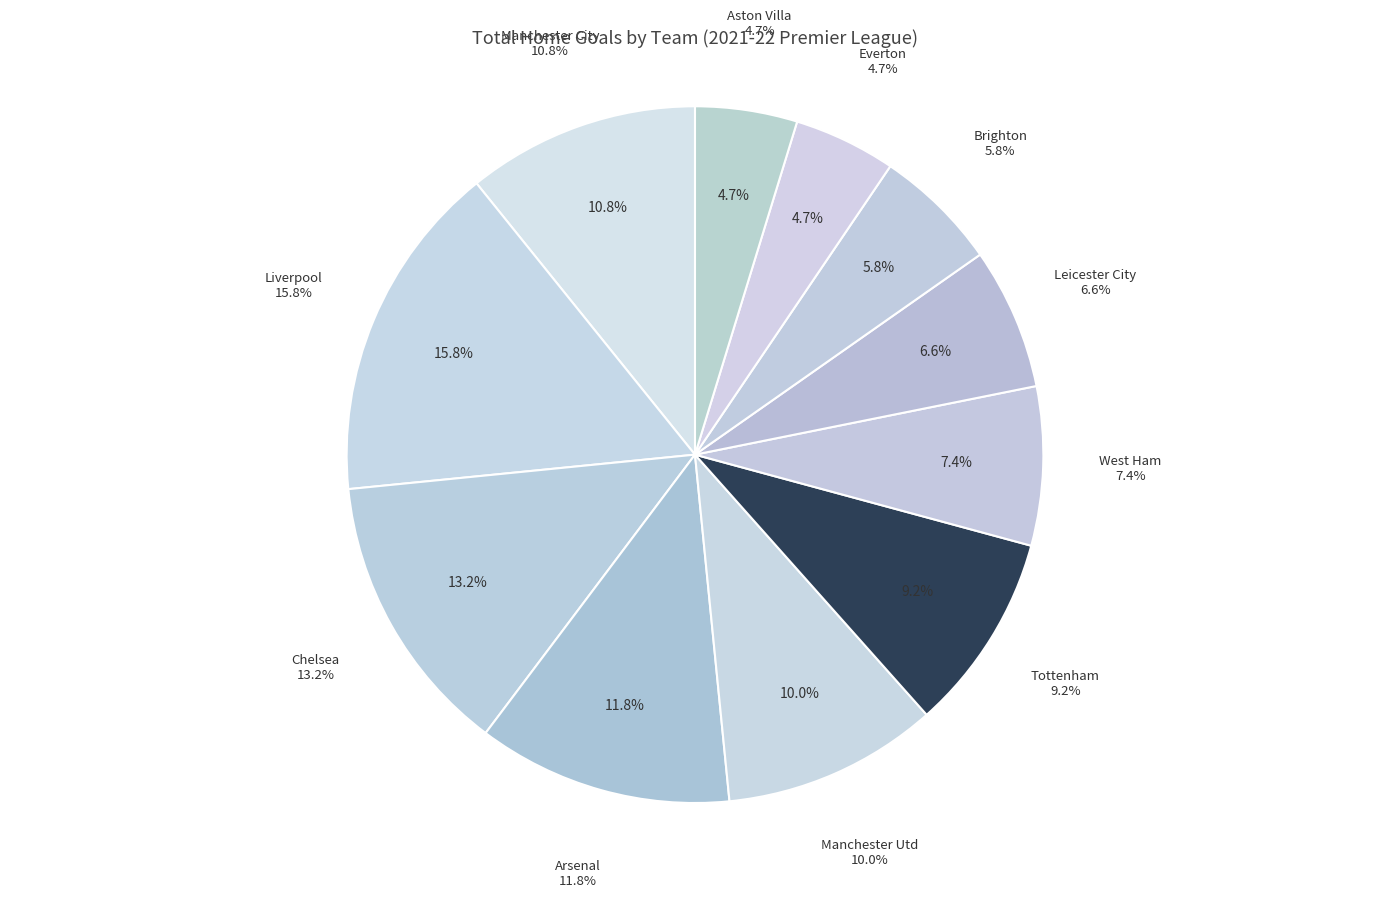

What percentage do Everton and Manchester Utd together represent?

14.7%